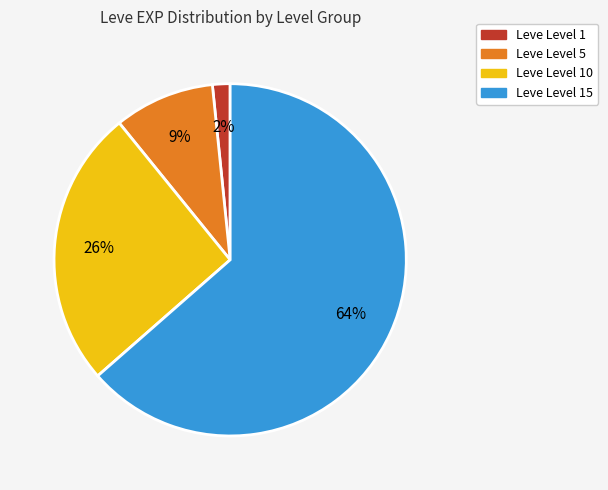

To the nearest percent, what is the average slice percentage?

25%